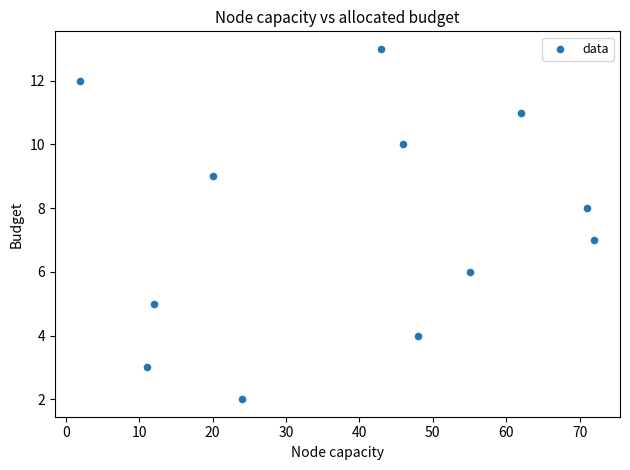

What is the average X value?

39